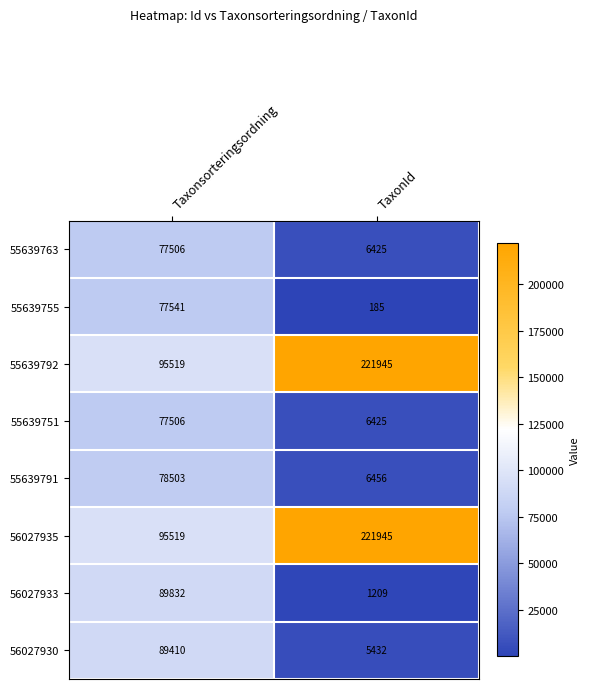

Is the value of 56027933 at Taxonsorteringsordning greater than the value of 56027935 at Taxonsorteringsordning?

No